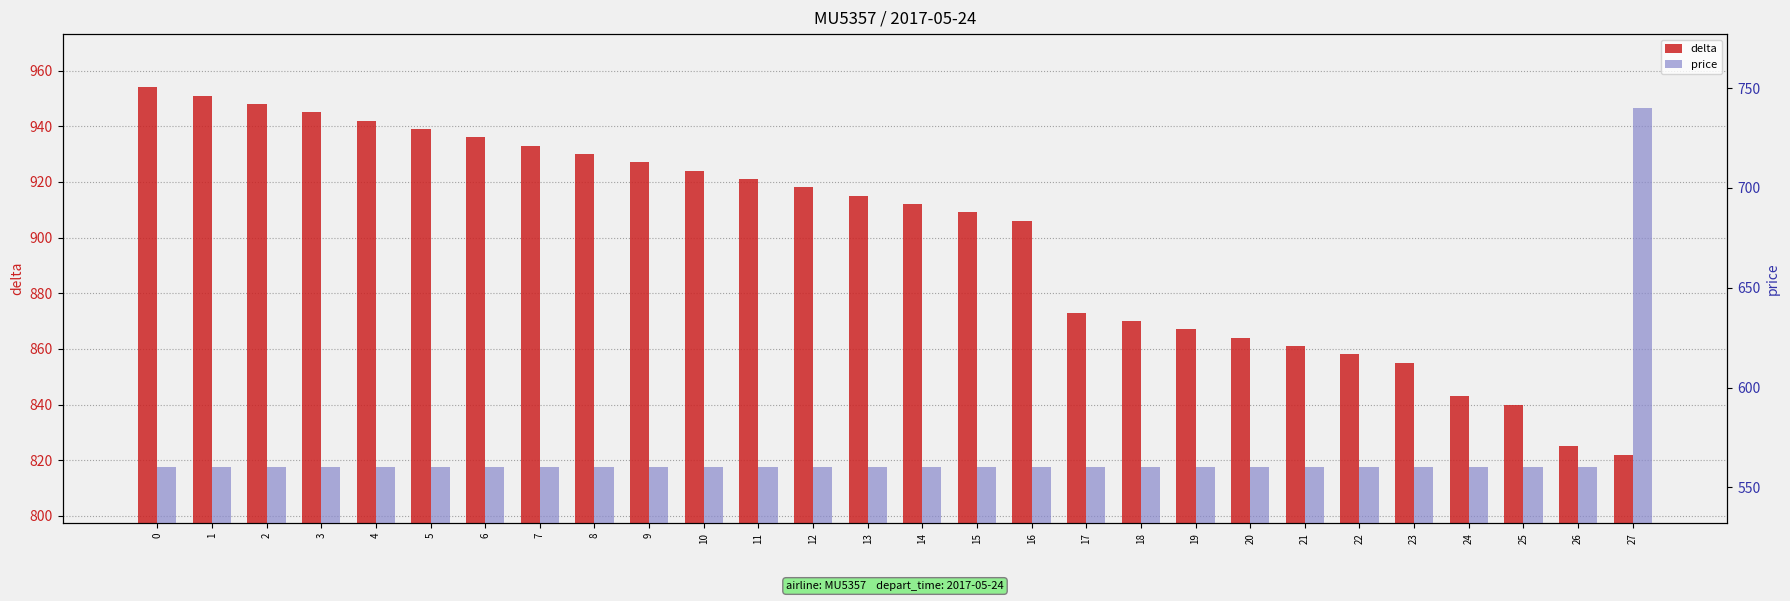

The delta series shows 864 at 20. True or false?

True